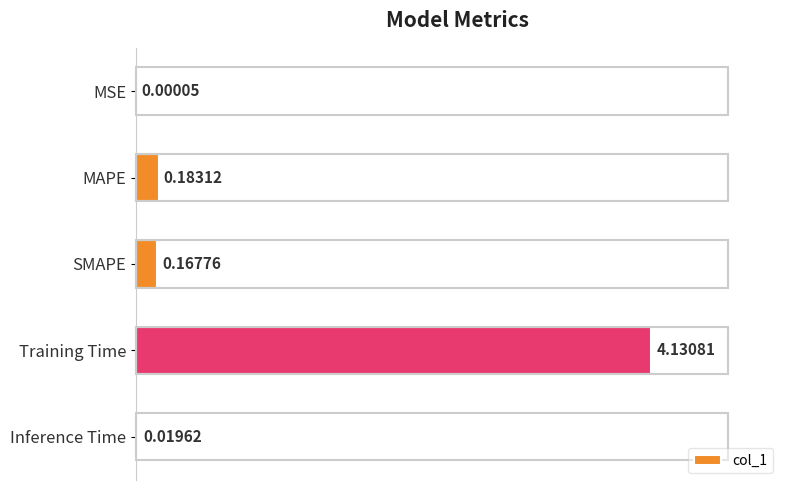

At which label is the value closest to 2?

MAPE